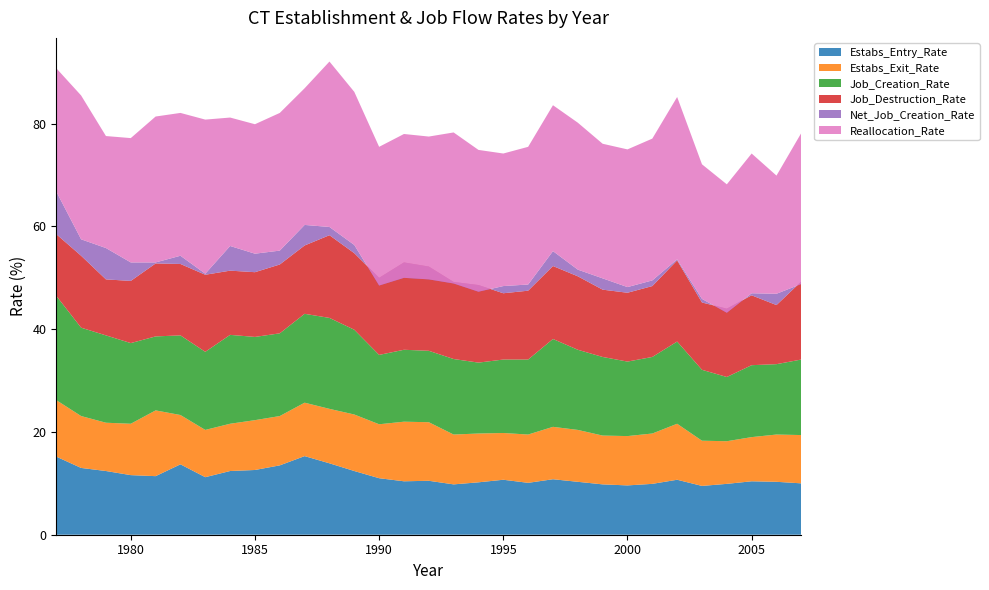

Reading left to right, list all the values displayed in this chart.

Estabs_Entry_Rate: 15.2	13.0	12.4	11.6	11.4	13.7	11.2	12.4	12.6	13.5	15.3	13.9	12.4	11.0	10.4	10.5	9.8	10.2	10.7	10.1	10.8	10.3	9.8	9.6	9.9	10.7	9.5	9.9	10.4	10.3	10.0
Estabs_Exit_Rate: 11.0	10.1	9.4	10.0	12.8	9.6	9.2	9.2	9.7	9.6	10.4	10.6	11.0	10.5	11.6	11.4	9.7	9.5	9.1	9.4	10.2	10.1	9.5	9.6	9.8	10.9	8.8	8.3	8.6	9.2	9.4
Job_Creation_Rate: 20.3	17.2	17.0	15.7	14.4	15.5	15.2	17.3	16.2	16.1	17.3	17.7	16.5	13.5	14.0	13.9	14.7	13.8	14.3	14.6	17.1	15.6	15.3	14.5	14.9	16.0	13.8	12.5	14.0	13.7	14.7
Job_Destruction_Rate: 12.0	14.0	10.9	12.1	14.2	13.9	15.0	12.5	12.6	13.4	13.3	16.1	14.9	15.0	17.0	16.4	15.0	15.1	12.9	13.4	14.2	14.3	13.1	13.4	13.8	15.8	13.1	13.3	13.6	11.5	15.2
Net_Job_Creation_Rate: 8.3	3.2	6.1	3.6	0.2	1.6	0.2	4.8	3.6	2.7	4.0	1.6	1.6	-1.5	-3.0	-2.5	-0.3	-1.3	1.4	1.2	2.9	1.3	2.2	1.1	1.1	0.2	0.7	-0.8	0.4	2.2	-0.5
Reallocation_Rate: 24.0	28.0	21.8	24.2	28.4	27.8	30.0	25.0	25.2	26.8	26.6	32.2	29.8	27.0	28.0	27.8	29.4	27.6	25.8	26.8	28.4	28.6	26.2	26.8	27.6	31.6	26.2	25.0	27.2	23.0	29.4